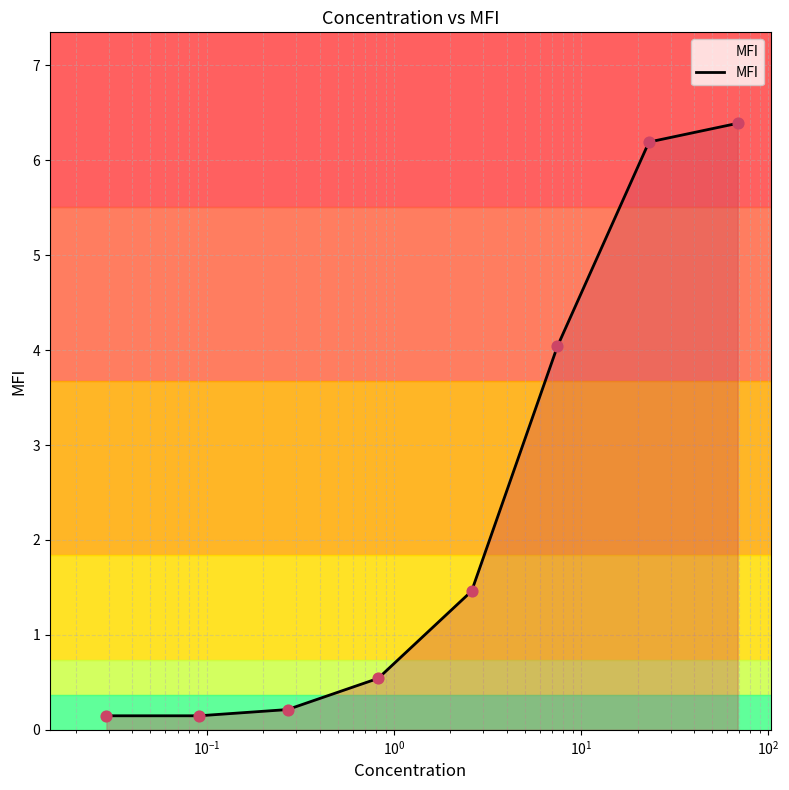

What is the average value?

2.4